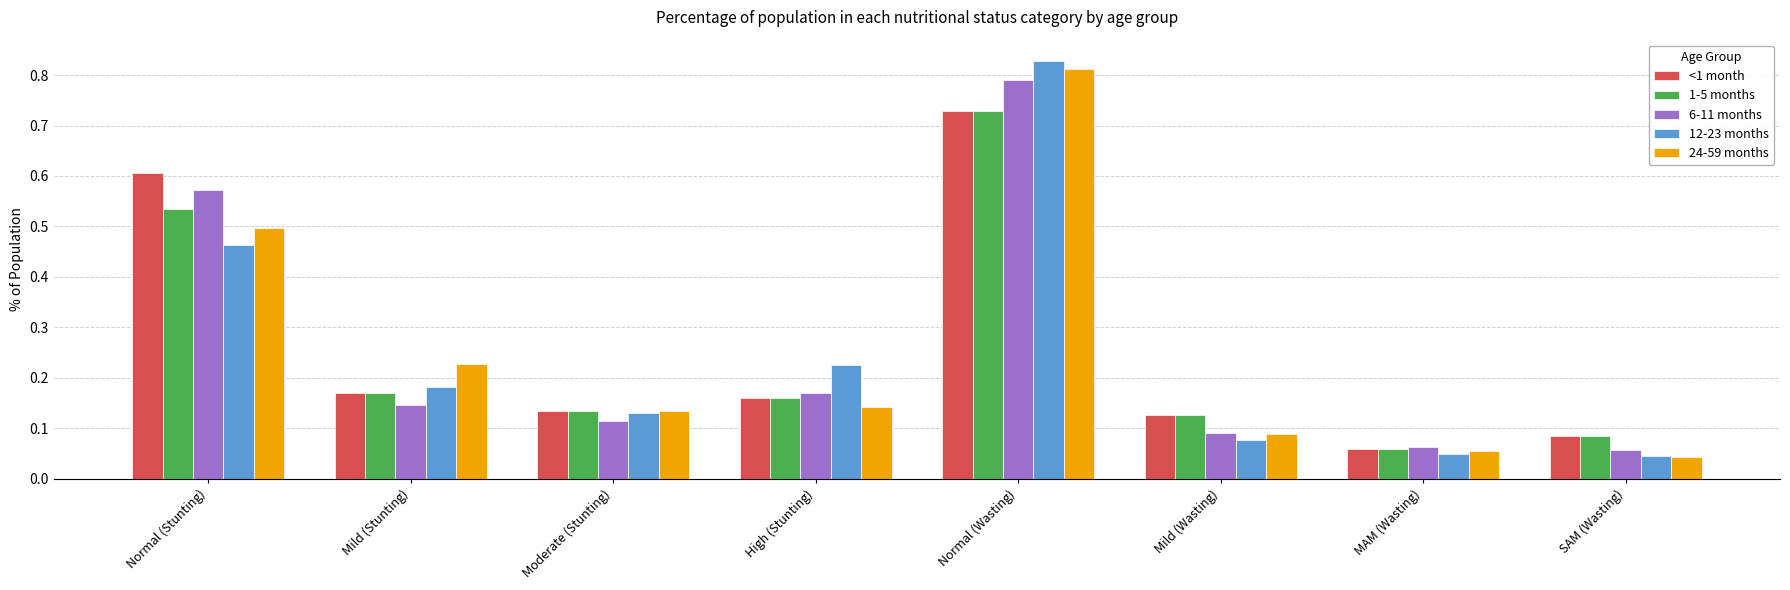

What are all the series names shown in the legend?

<1 month, 1-5 months, 6-11 months, 12-23 months, 24-59 months